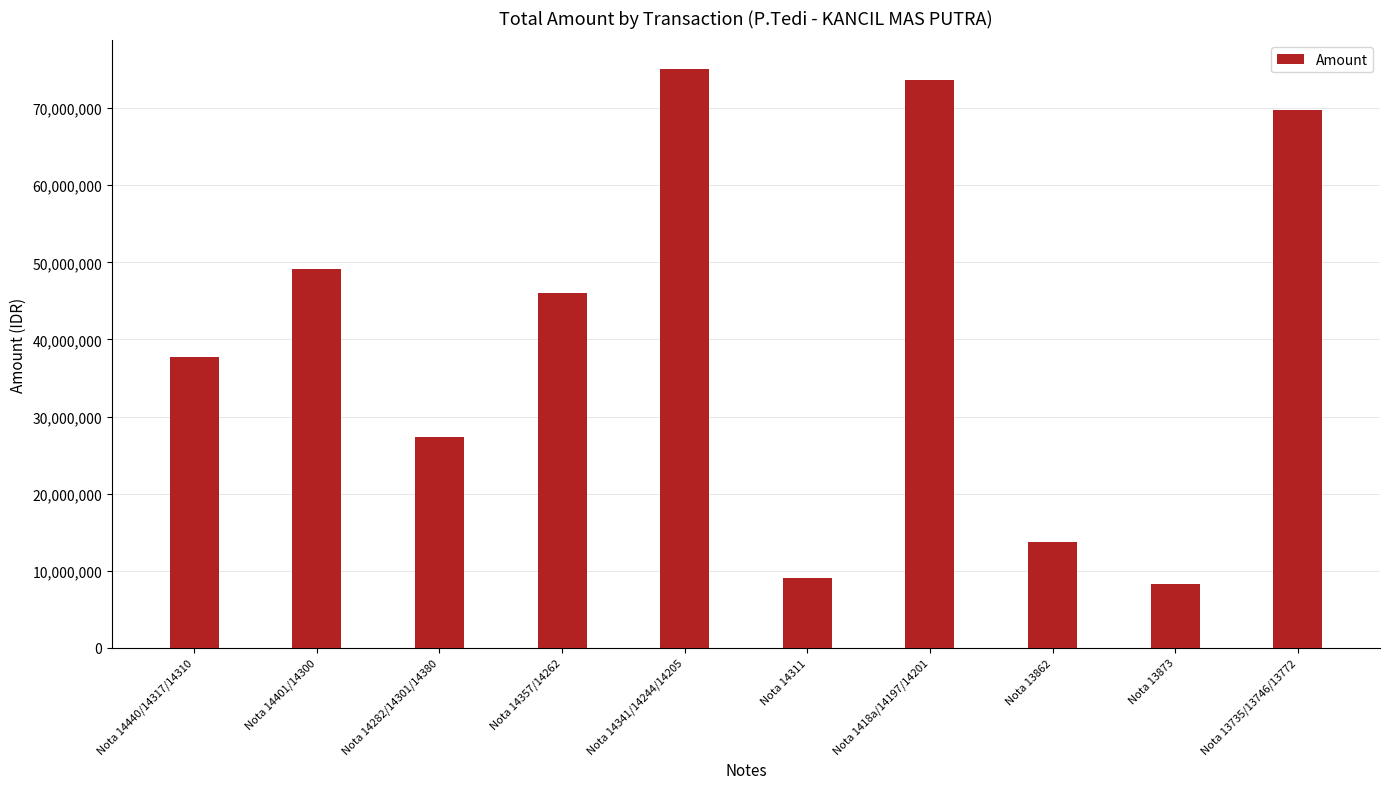

Does the chart contain stacked bars?

No